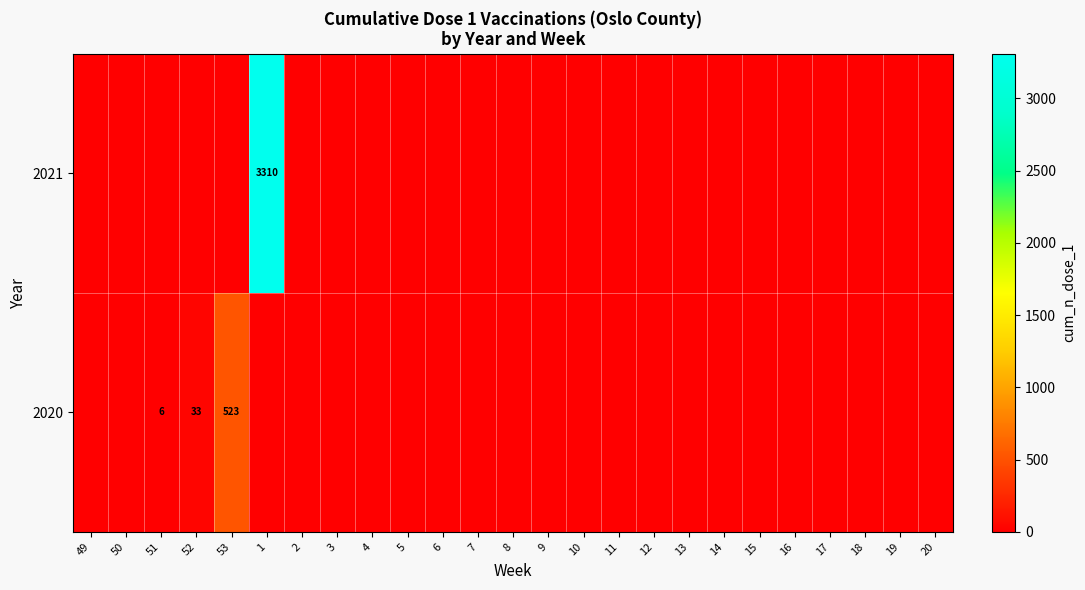

True or false: 2020 has a value of 53 at 52.

False